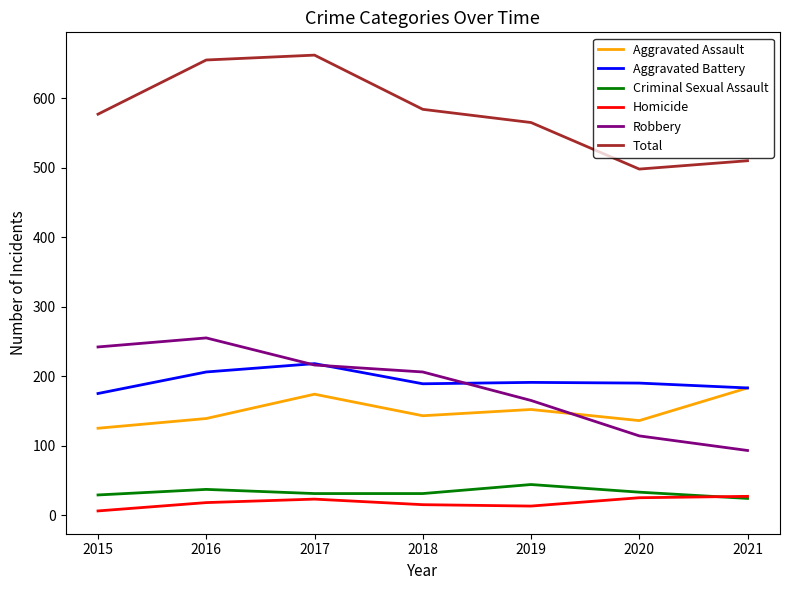

Is it true that Total equals 761 at 2019?

False